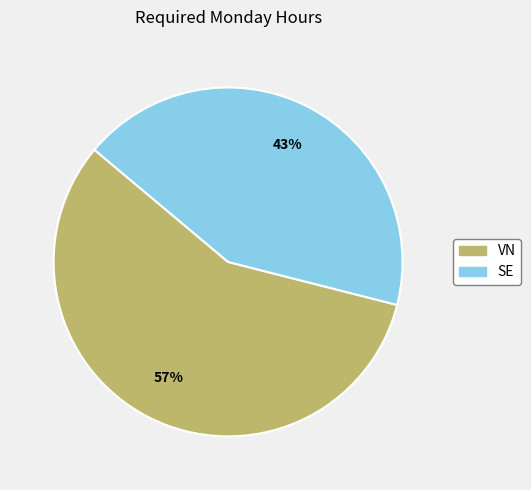

What percentage is the SE slice, to the nearest percent?

43%